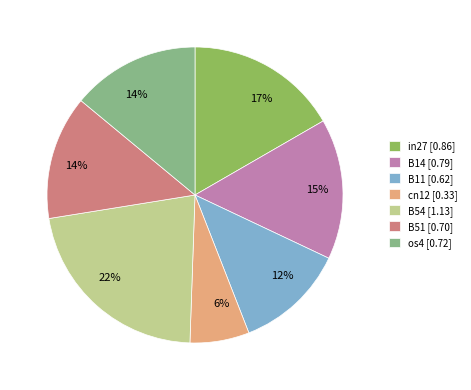

How many slices are in this pie chart?

7